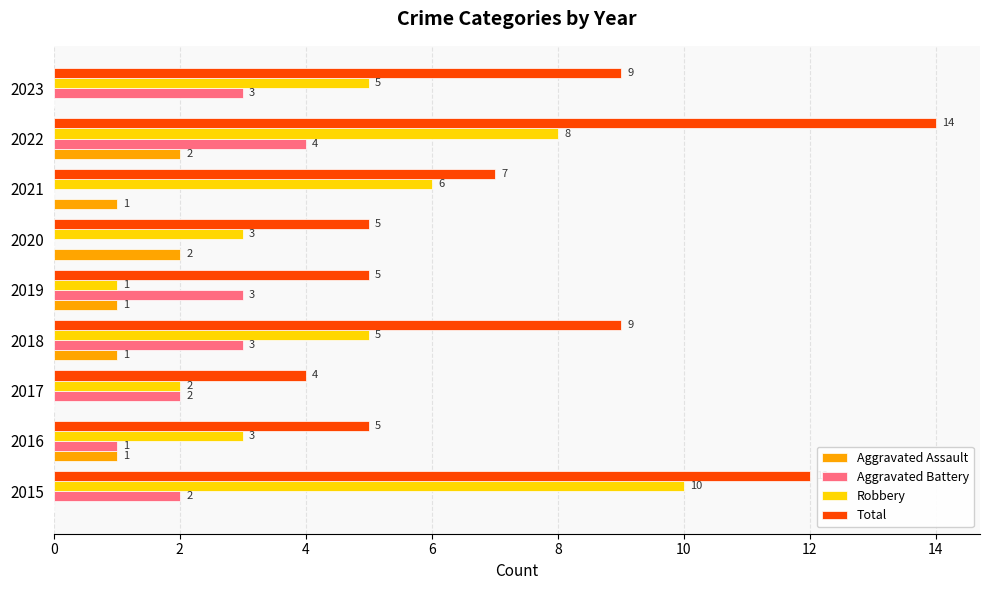

Which series changed the most between 2018 and 2022?

Total